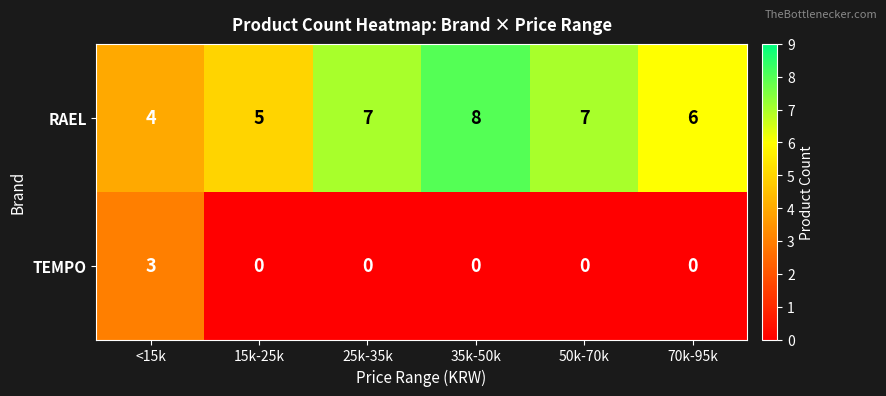

Reading right to left, transcribe all the data shown in this chart.

RAEL: 70k-95k=6	50k-70k=7	35k-50k=8	25k-35k=7	15k-25k=5	<15k=4
TEMPO: 70k-95k=0	50k-70k=0	35k-50k=0	25k-35k=0	15k-25k=0	<15k=3